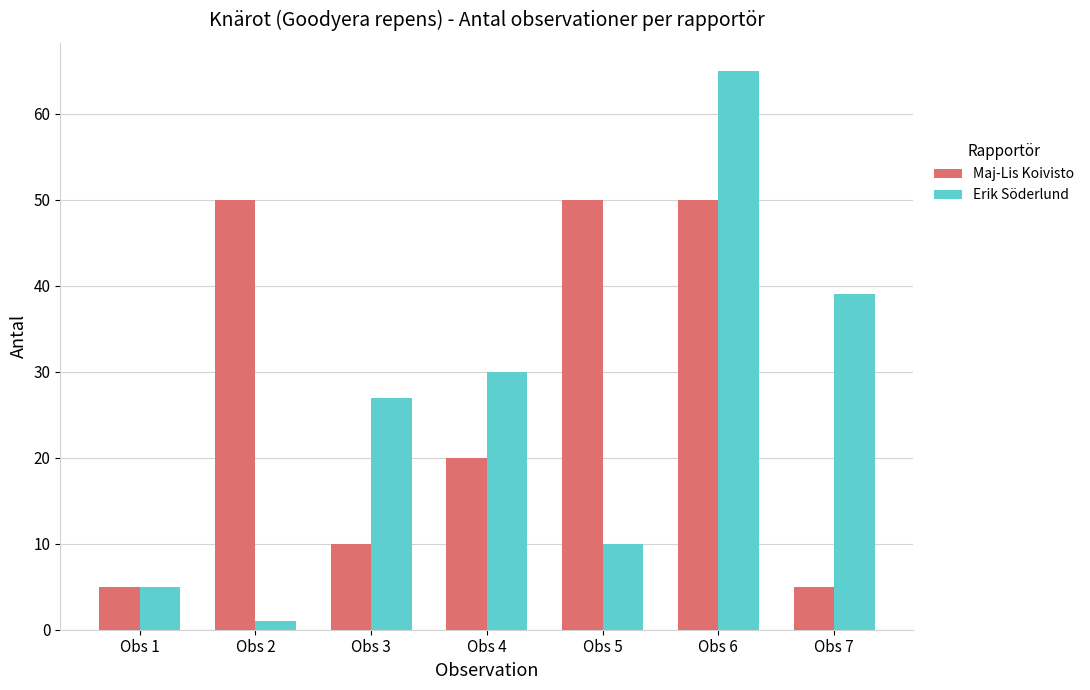

Reading left to right, transcribe all the data shown in this chart.

Maj-Lis Koivisto: 5	50	10	20	50	50	5
Erik Söderlund: 5	1	27	30	10	65	39